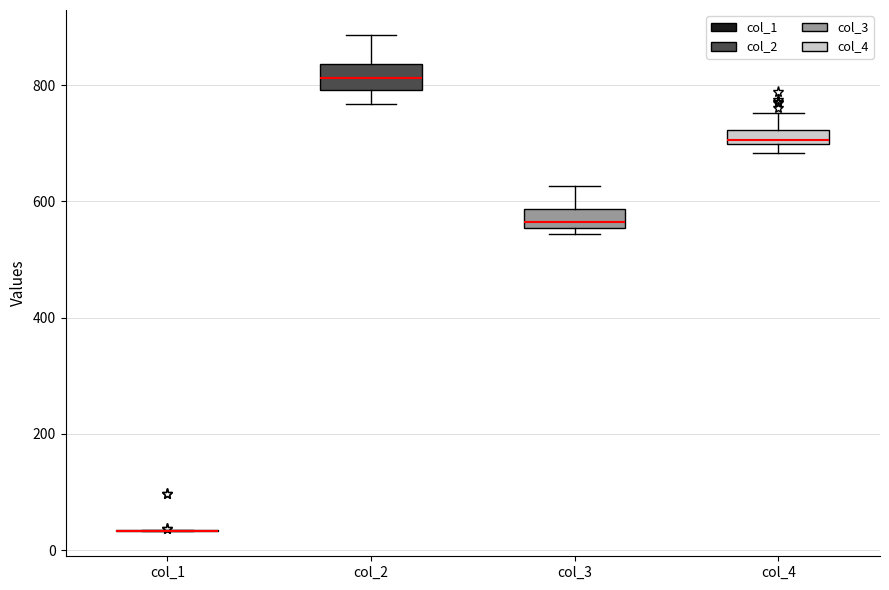

Where does the upper whisker of the box for col_4 end on the y-axis? The values are not printed on the chart, so give them approximately, as read against the axis.

760